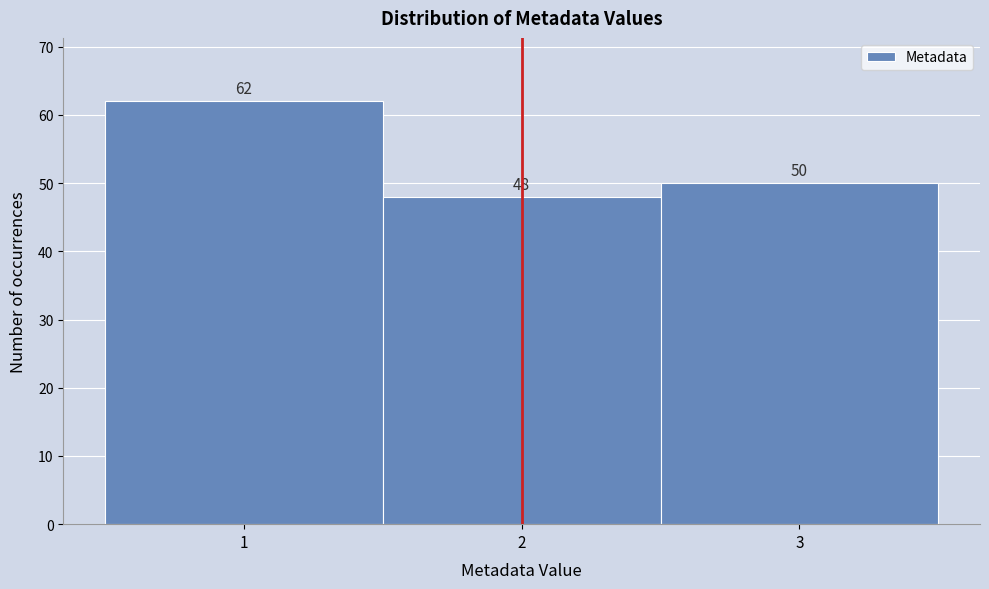

Over which range of the x-axis is the bar tallest?

0.5 to 1.5